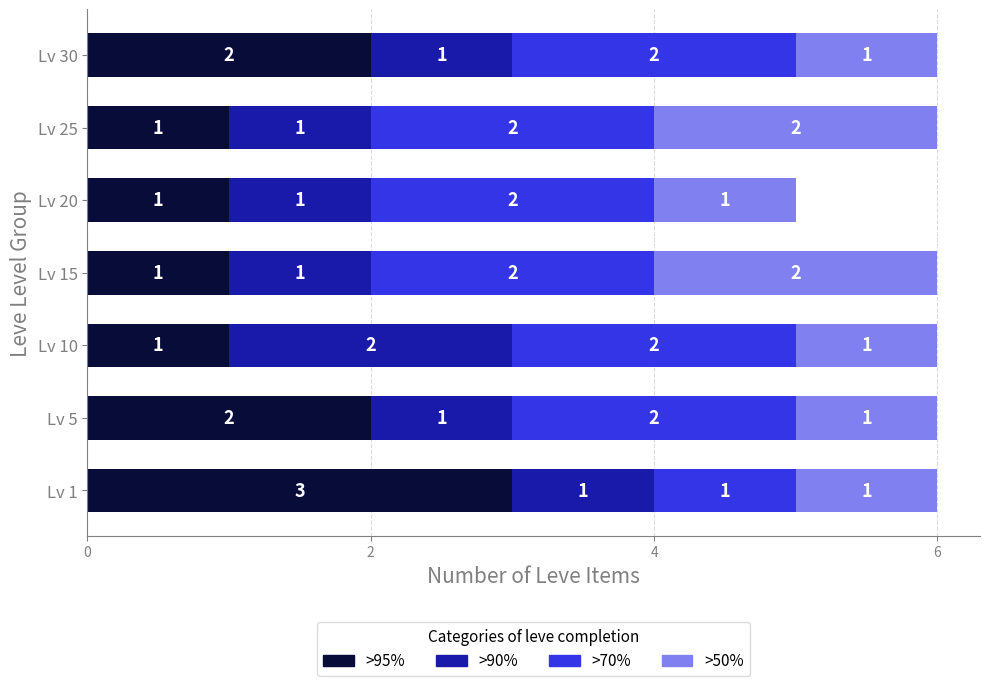

How many >95% values are between 1 and 2?

6